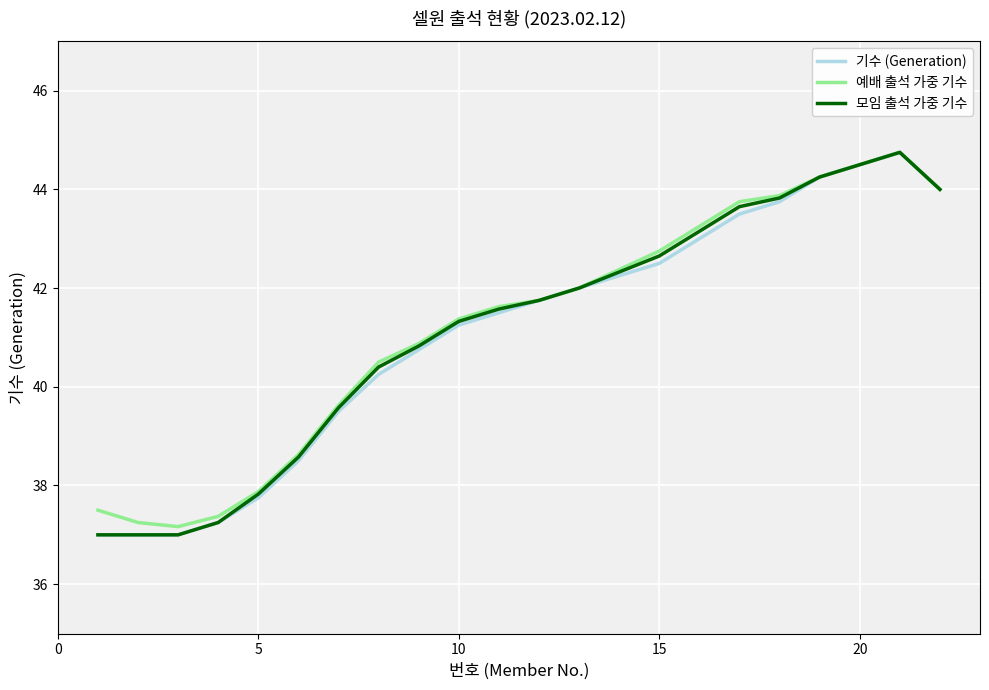

What is the maximum value shown in the chart?

44.8